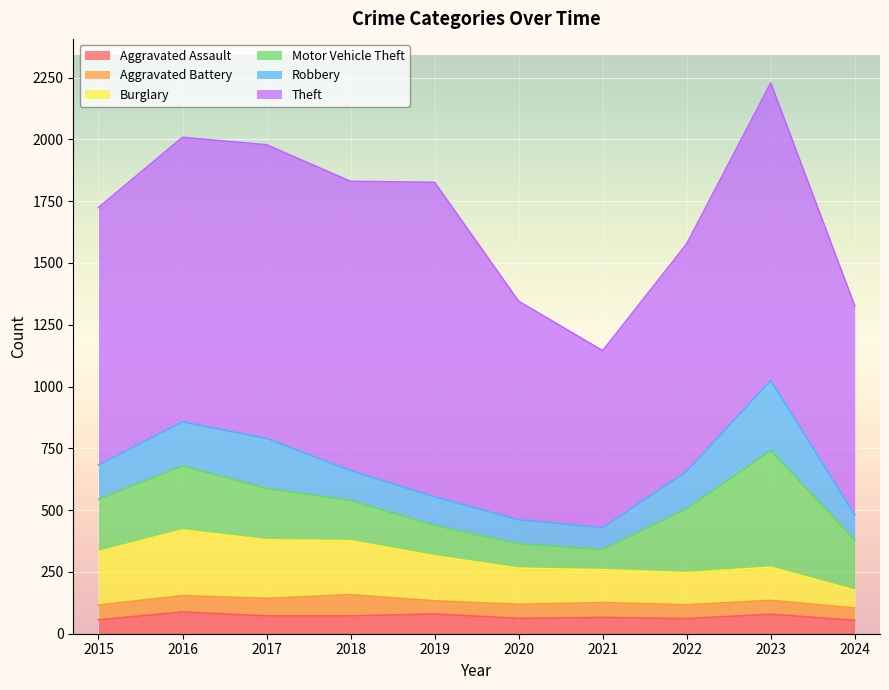

How many lines are shown in the chart?

6